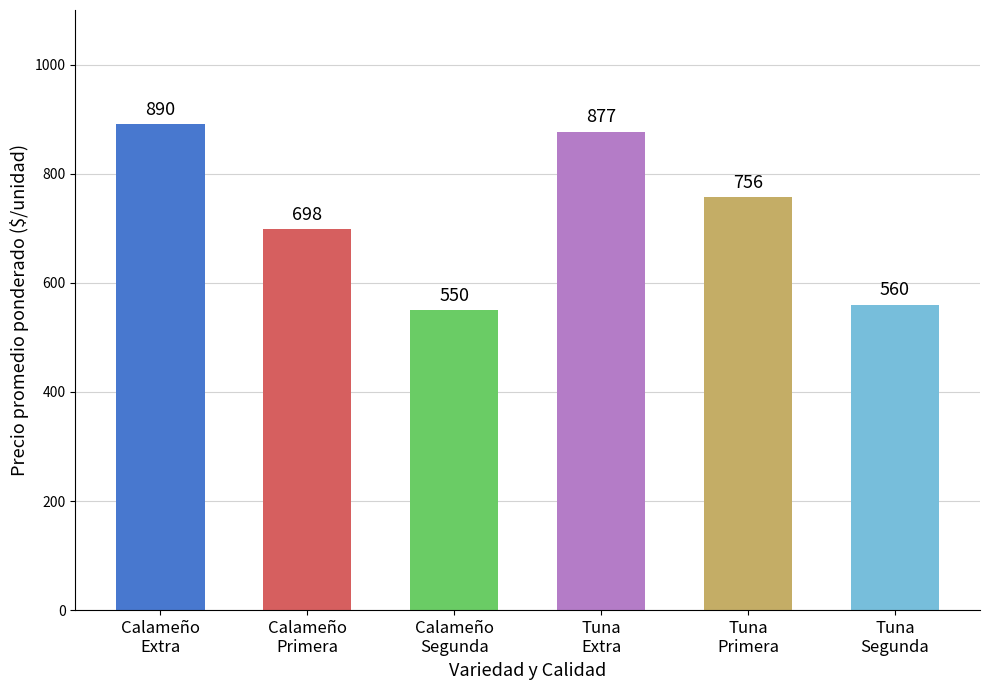

What is the smallest value displayed?

550.0